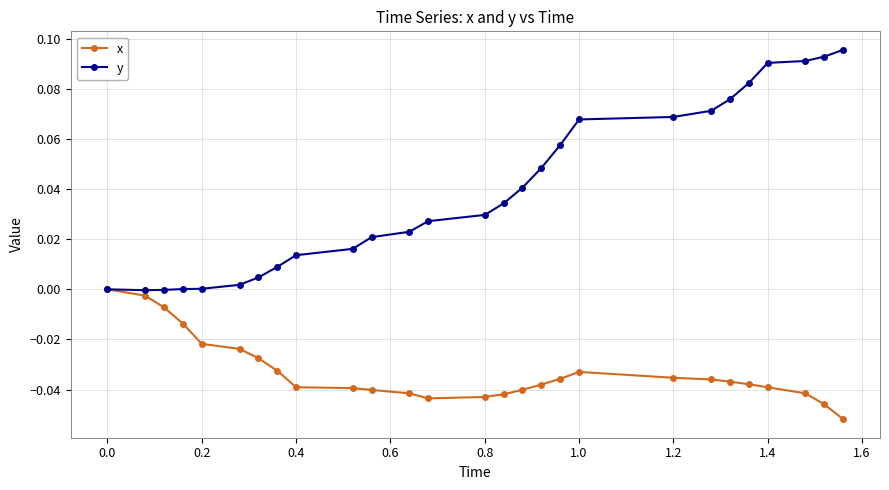

In y, how many points are lower than both neighbors (excluding endpoints)?

1